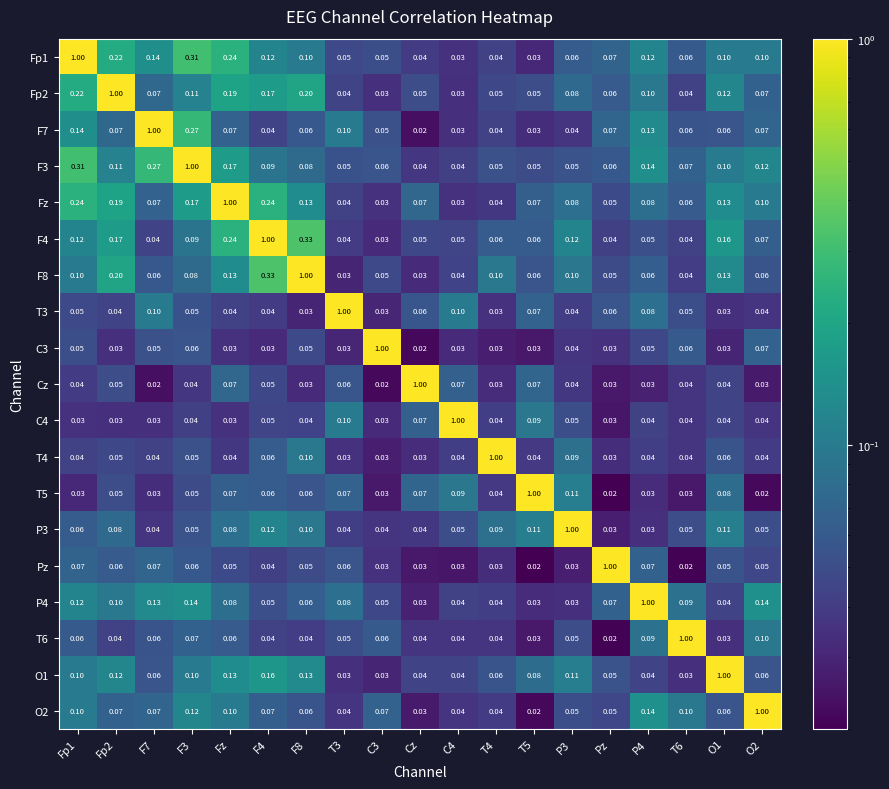

Is the value of C4 at Fp1 greater than the value of O2 at T5?

Yes